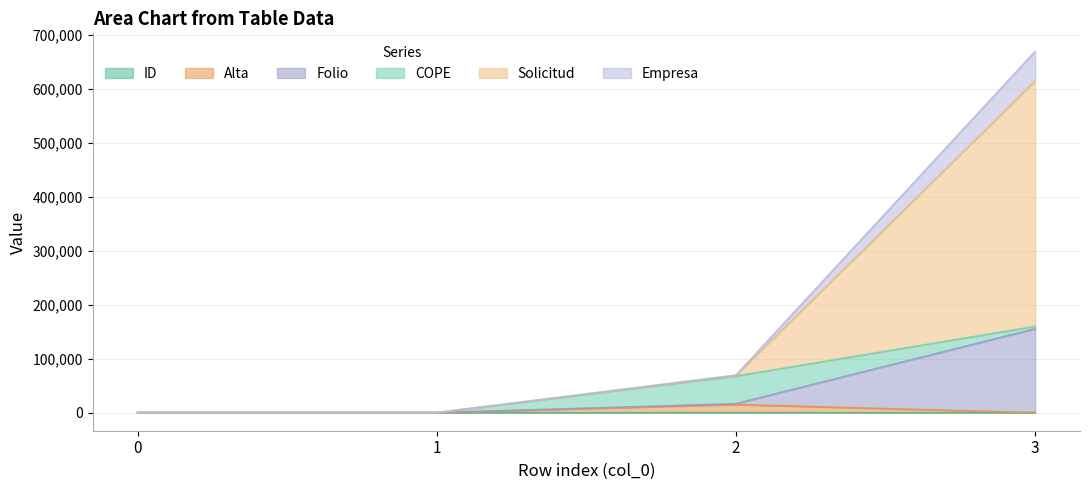

True or false: Empresa and ID cross at least once.

False